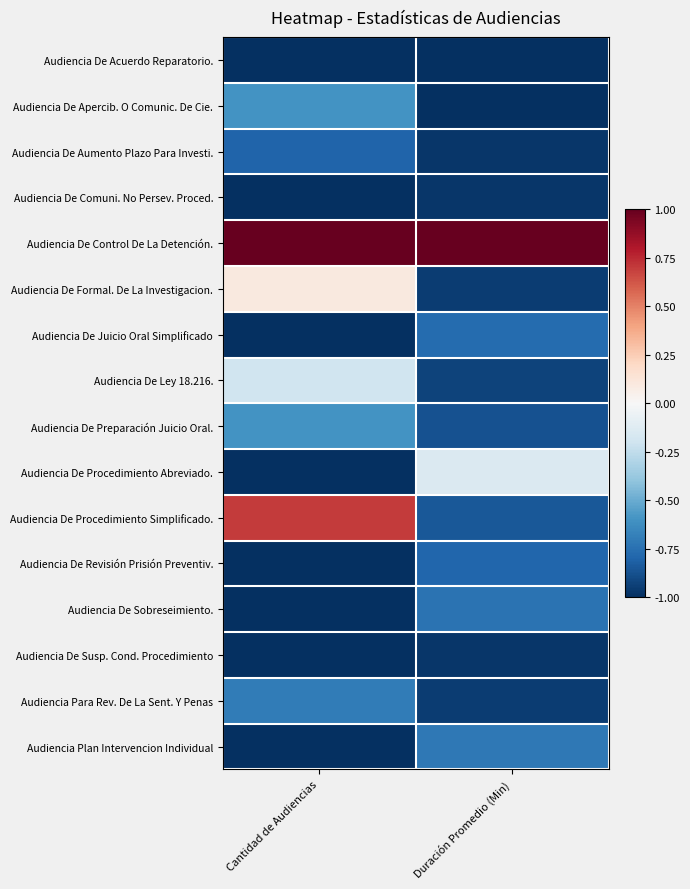

What is the spread (max minus min) of values at Cantidad de Audiencias?

2.0